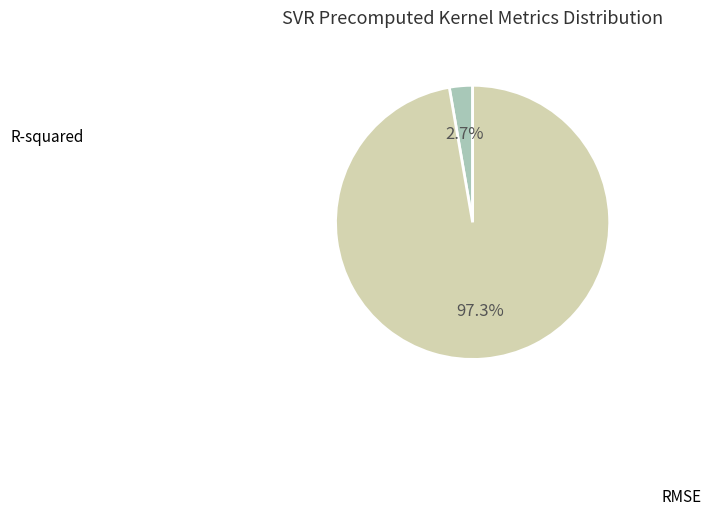

Between RMSE and R-squared, which is larger?

RMSE